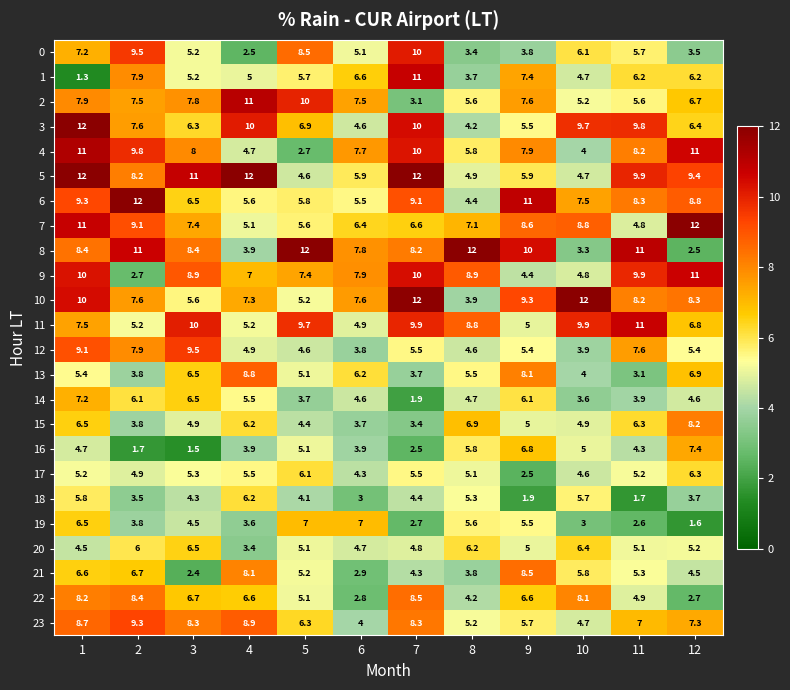

The 7 series shows 10.0 at 7. True or false?

False